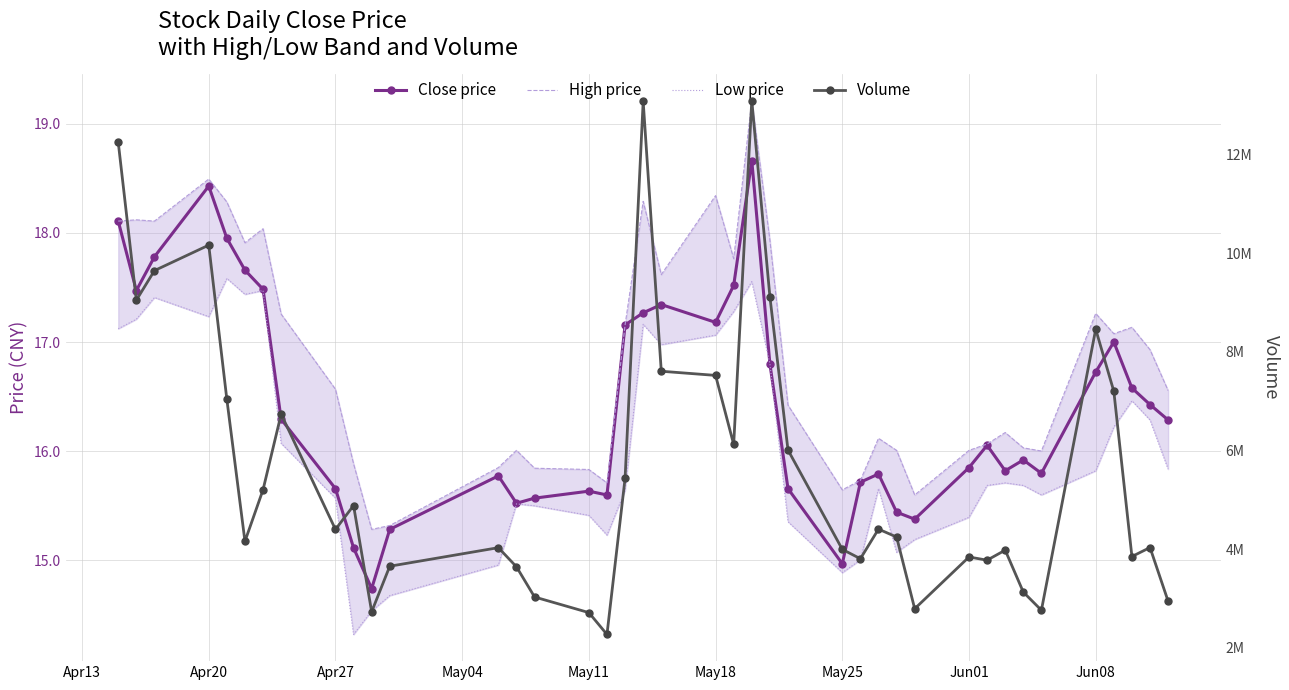

What is the difference between the second highest and second lowest values in the High price series?

3.2